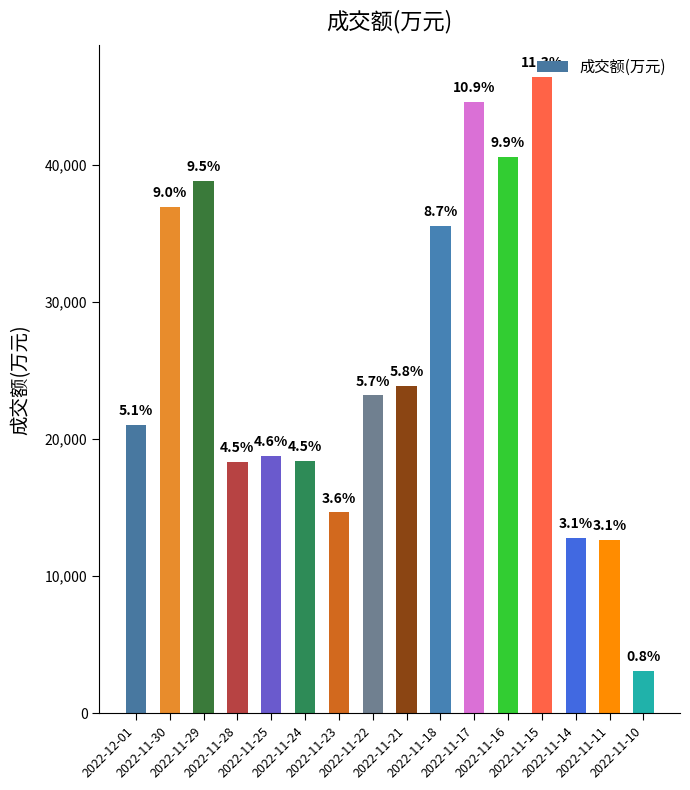

Does the chart contain any negative values?

No